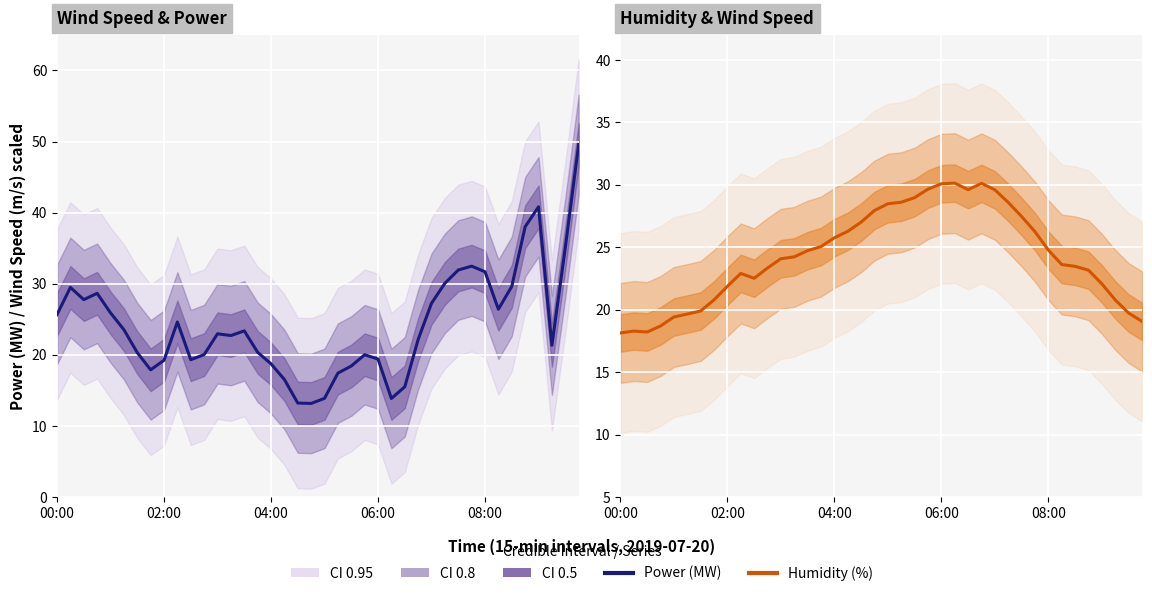

Which category has the lowest value in the Relative humidity (%) series?

00:00